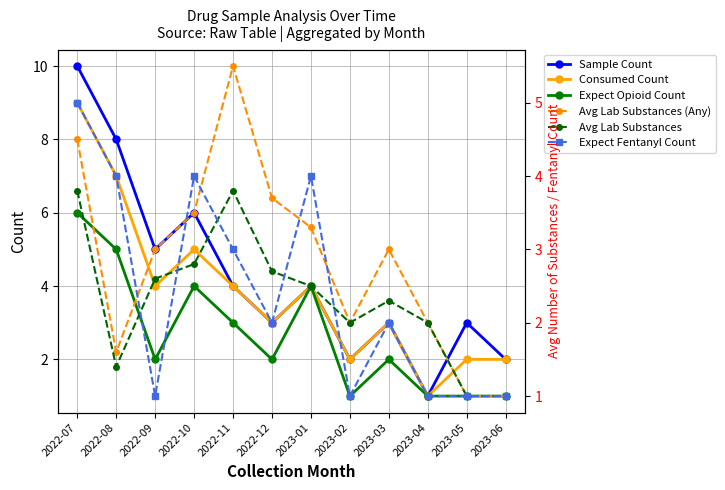

Count the number of data series in this chart.

6